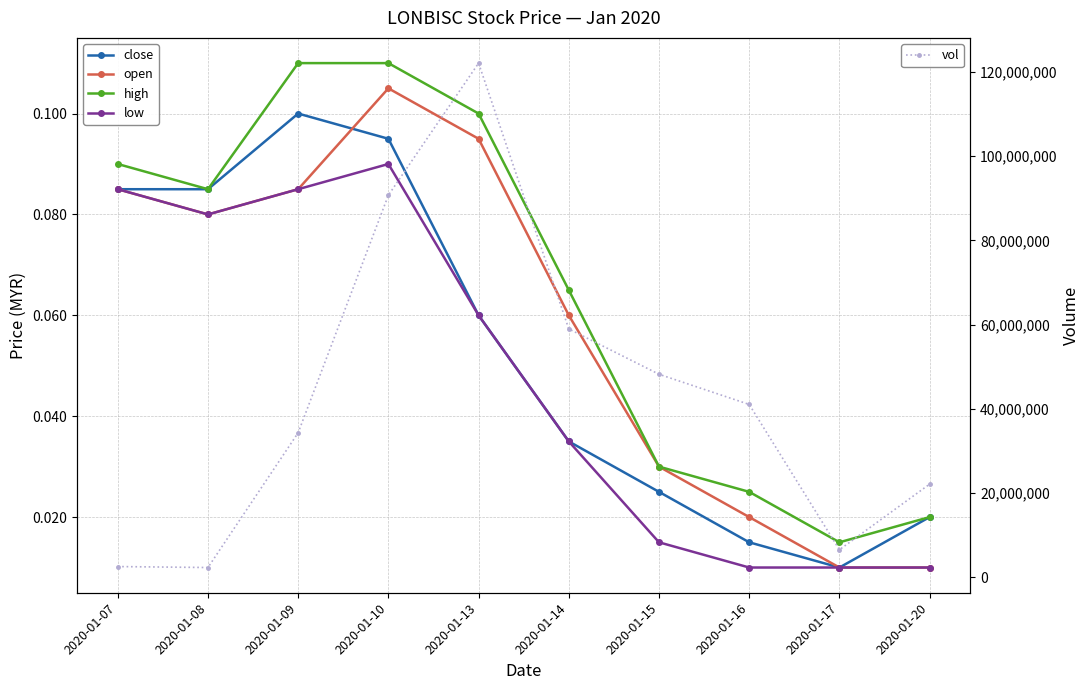

What is the sum of all close values?

0.5